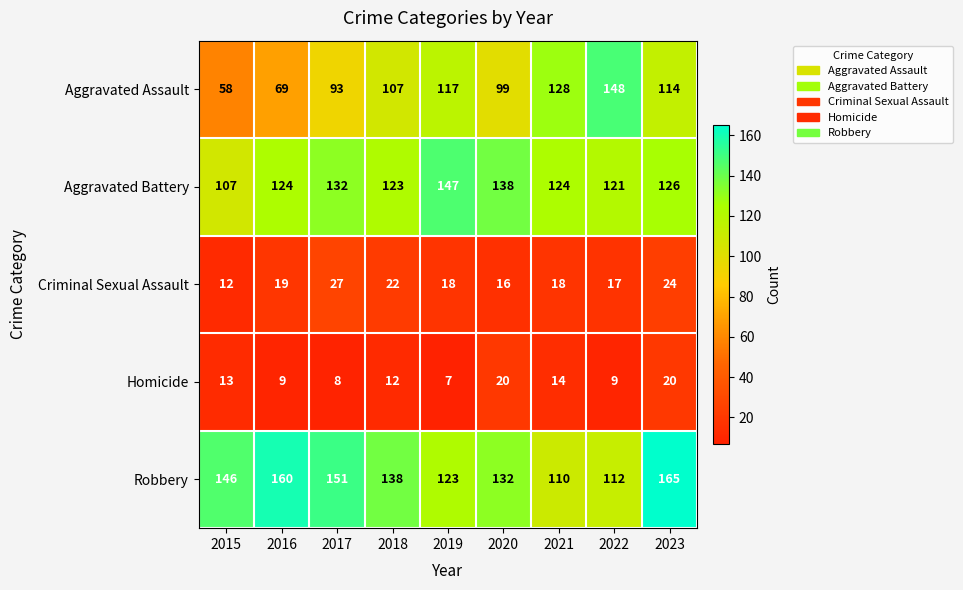

Is the value of Robbery at 2016 greater than the value of Criminal Sexual Assault at 2020?

Yes